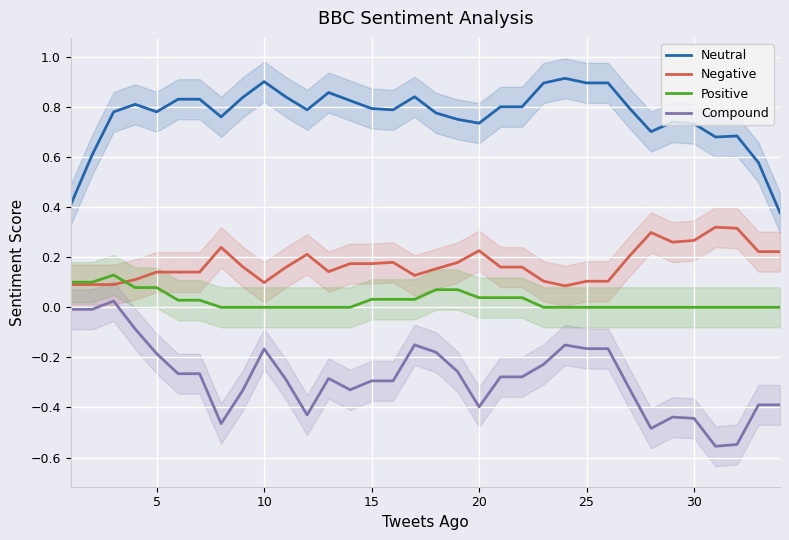

Does the chart display data point markers on the line(s)?

No